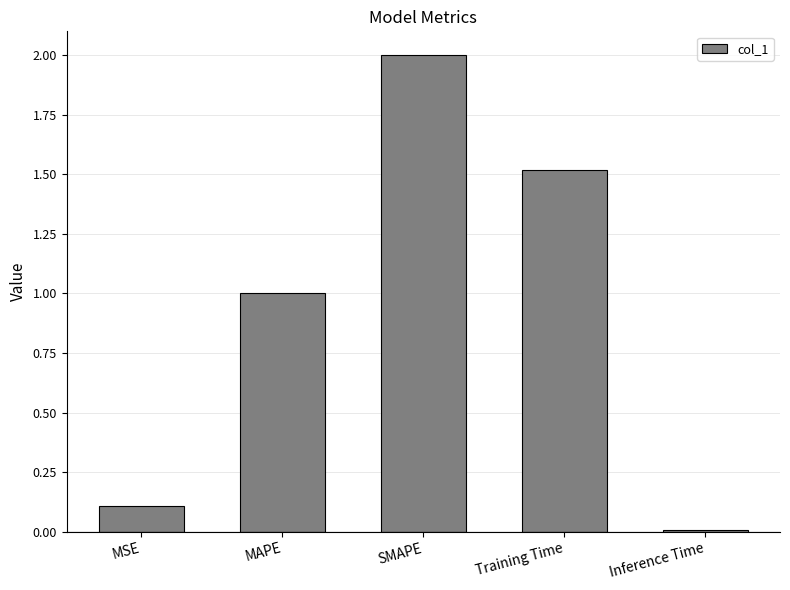

True or false: the data shows 2.0 at SMAPE.

True